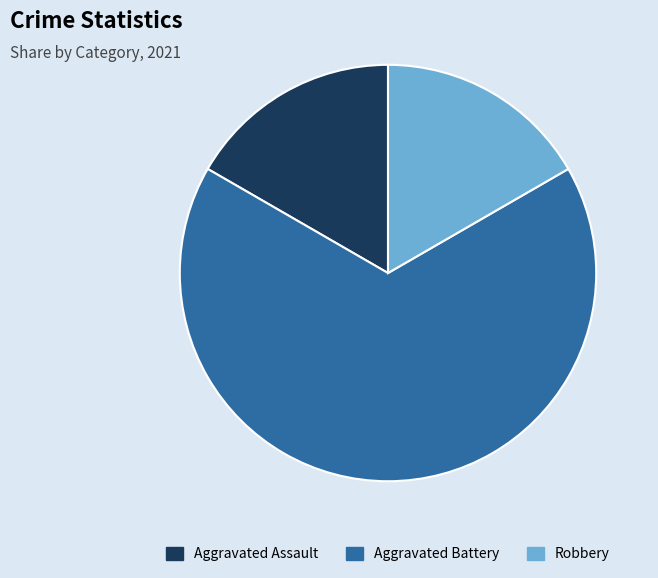

Is there any slice that represents more than half of the pie?

Yes